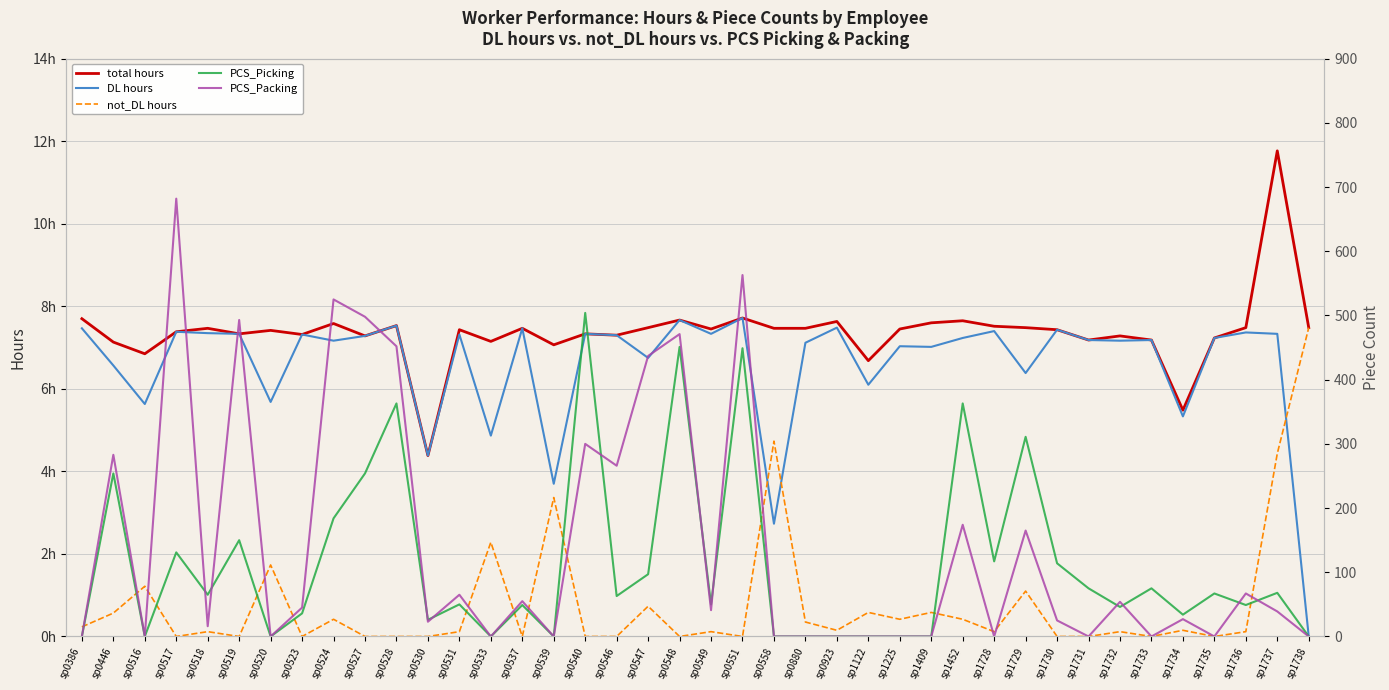

How many interior local peaks does the PCS_Packing series have?

14